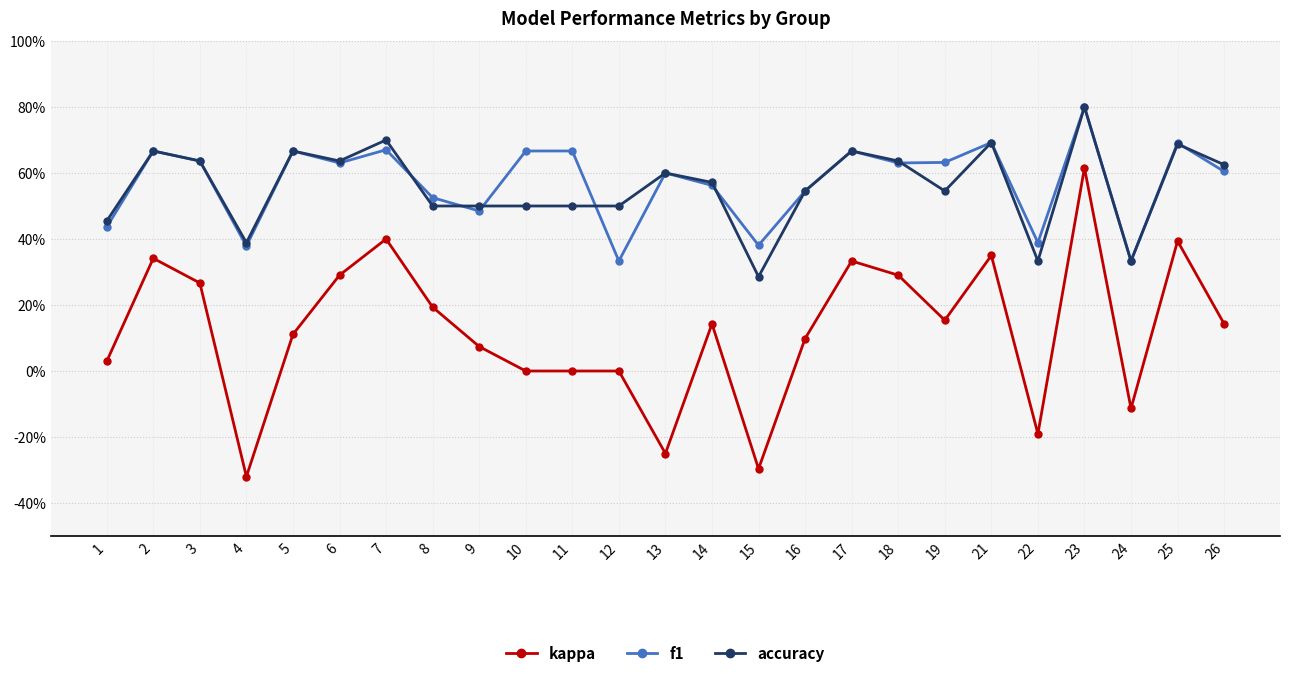

Reading right to left, what are all the values shown in this chart?

kappa: 0.1	0.4	-0.1	0.6	-0.2	0.4	0.2	0.3	0.3	0.1	-0.3	0.1	-0.2	0.0	0.0	0.0	0.1	0.2	0.4	0.3	0.1	-0.3	0.3	0.3	0.0
f1: 0.6	0.7	0.3	0.8	0.4	0.7	0.6	0.6	0.7	0.5	0.4	0.6	0.6	0.3	0.7	0.7	0.5	0.5	0.7	0.6	0.7	0.4	0.6	0.7	0.4
accuracy: 0.6	0.7	0.3	0.8	0.3	0.7	0.5	0.6	0.7	0.5	0.3	0.6	0.6	0.5	0.5	0.5	0.5	0.5	0.7	0.6	0.7	0.4	0.6	0.7	0.5